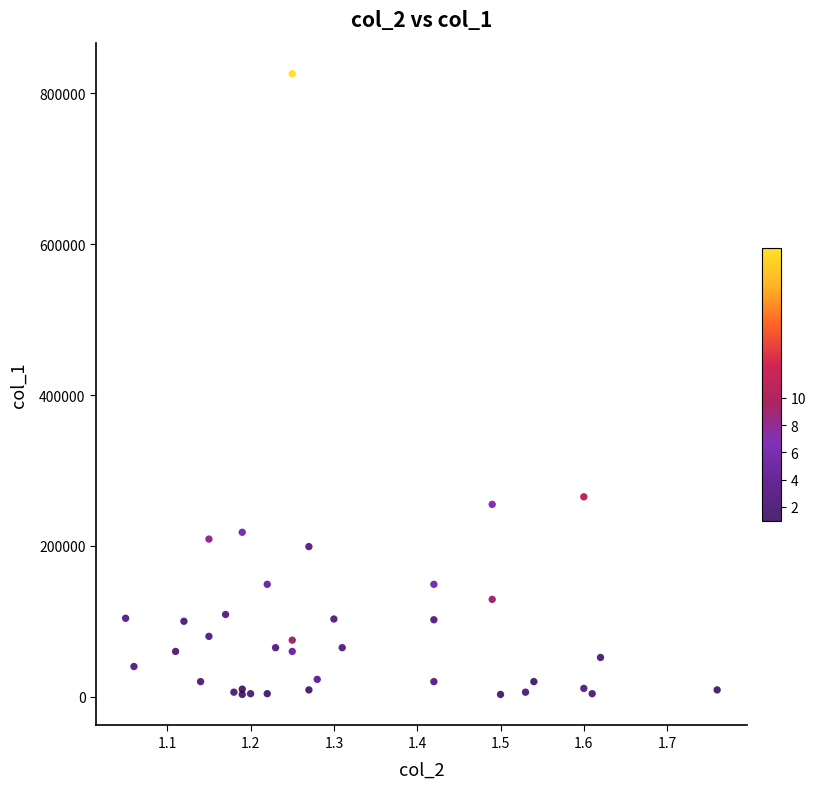

What Y value in the scatter plot is closest to 414500?

265000